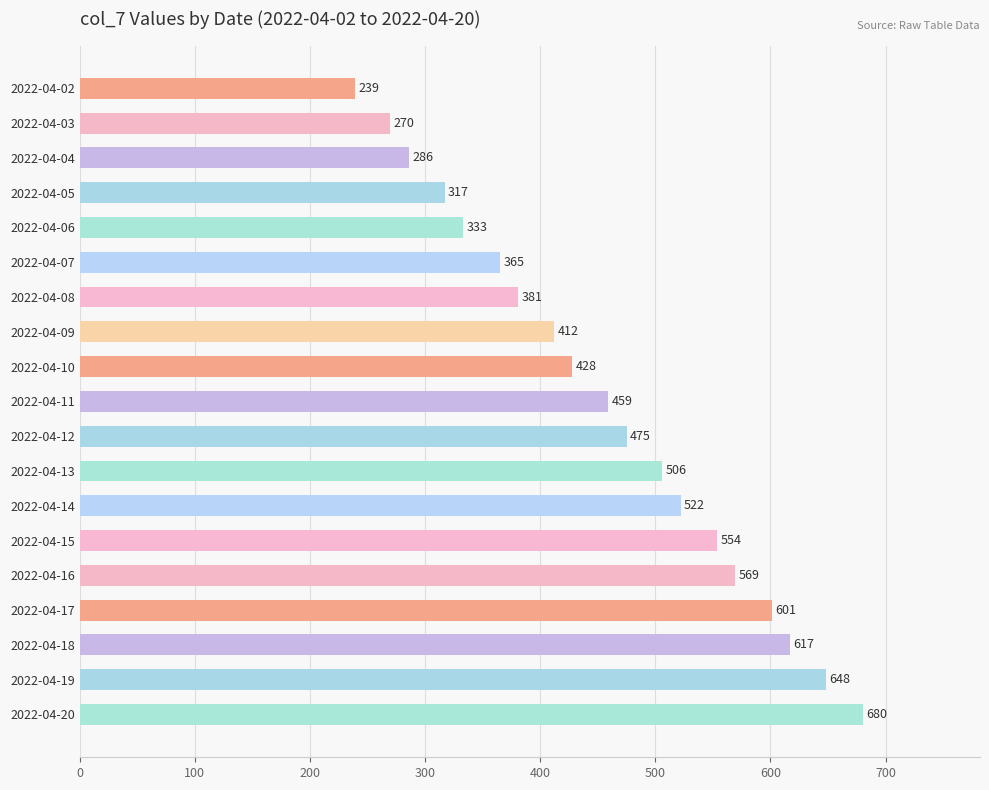

Reading top to bottom, list all the values displayed in this chart.

239	270	286	317	333	365	381	412	428	459	475	506	522	554	569	601	617	648	680